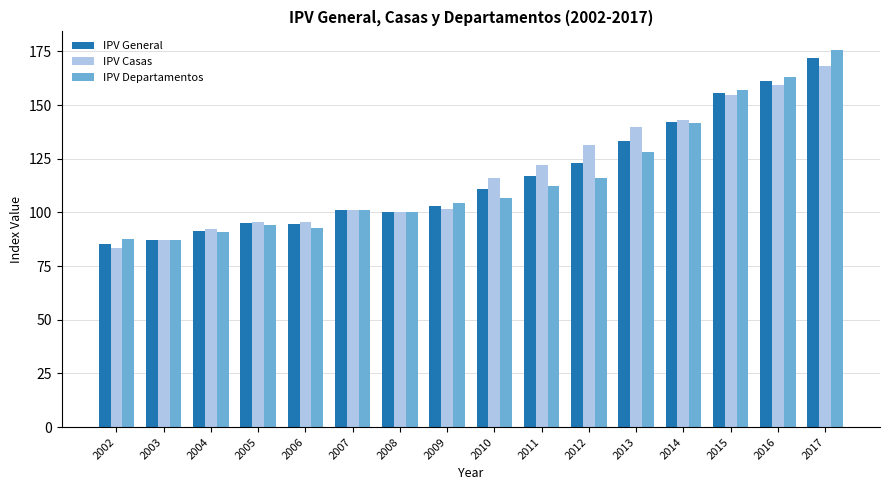

What is the total value across all series at 2011?

351.7